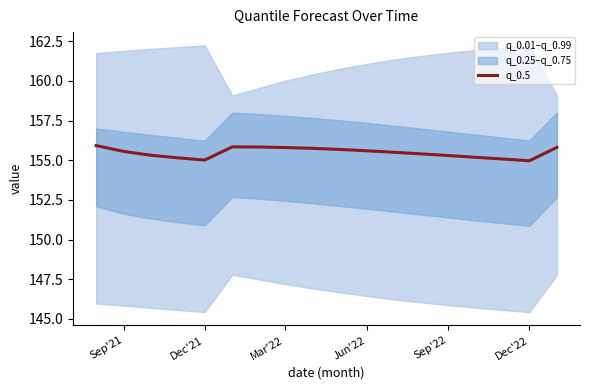

How many lines are shown in the chart?

1